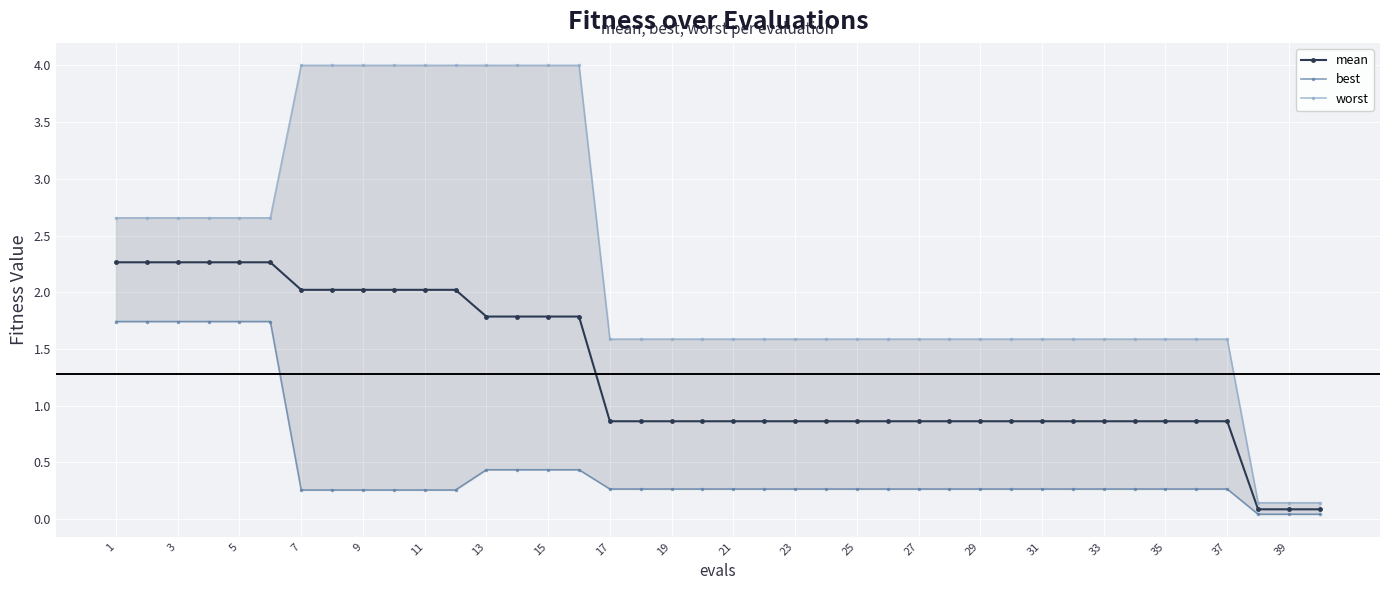

What are all the series names shown in the legend?

mean, best, worst